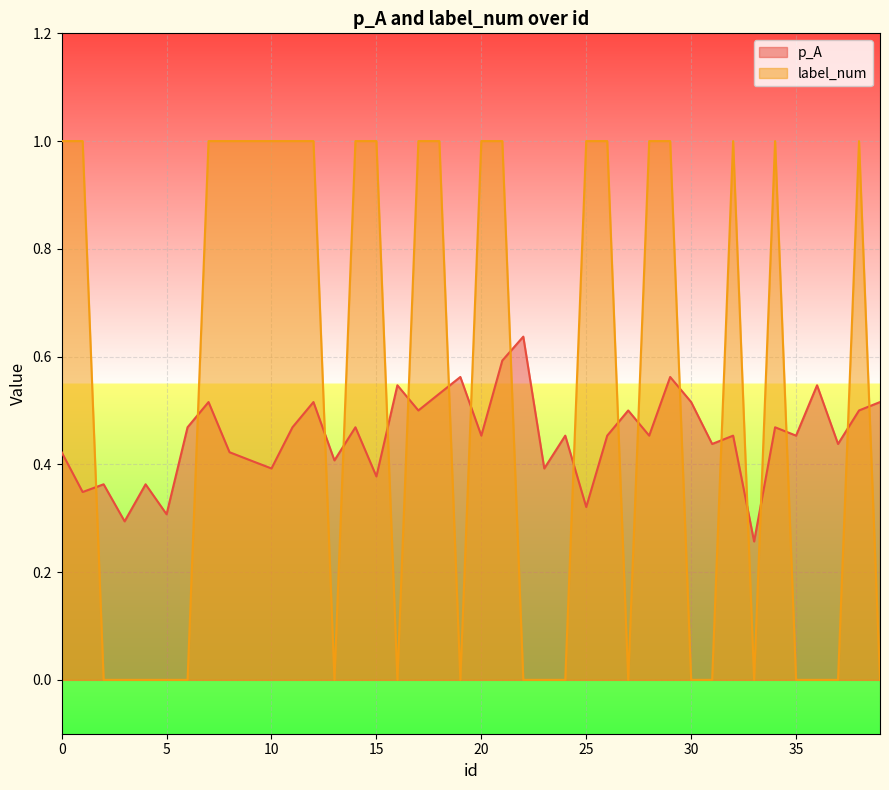

Reading right to left, extract all data points from this chart.

p_A: 0.5	0.5	0.4	0.5	0.5	0.5	0.3	0.5	0.4	0.5	0.6	0.5	0.5	0.5	0.3	0.5	0.4	0.6	0.6	0.5	0.6	0.5	0.5	0.5	0.4	0.5	0.4	0.5	0.5	0.4	0.4	0.4	0.5	0.5	0.3	0.4	0.3	0.4	0.3	0.4
label_num: 0.0	1.0	0.0	0.0	0.0	1.0	0.0	1.0	0.0	0.0	1.0	1.0	0.0	1.0	1.0	0.0	0.0	0.0	1.0	1.0	0.0	1.0	1.0	0.0	1.0	1.0	0.0	1.0	1.0	1.0	1.0	1.0	1.0	0.0	0.0	0.0	0.0	0.0	1.0	1.0